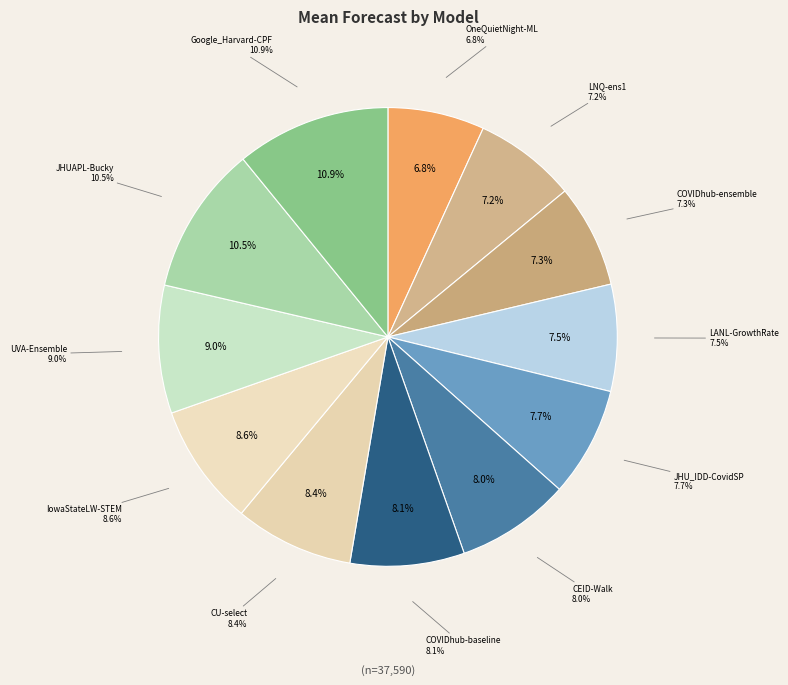

What is the change in value from JHU_IDD-CovidSP to Google_Harvard-CPF?

+261.0